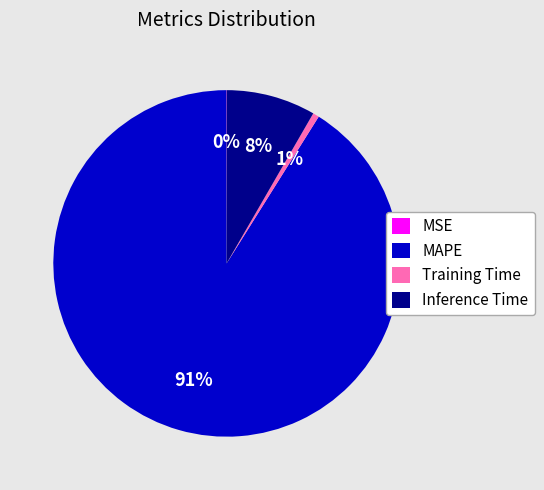

Is there any slice that represents more than half of the pie?

Yes